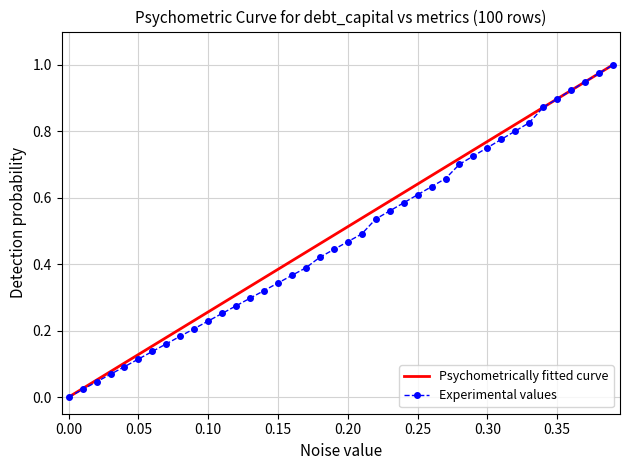

Which category has the lowest value in the Psychometrically fitted curve series?

0.00